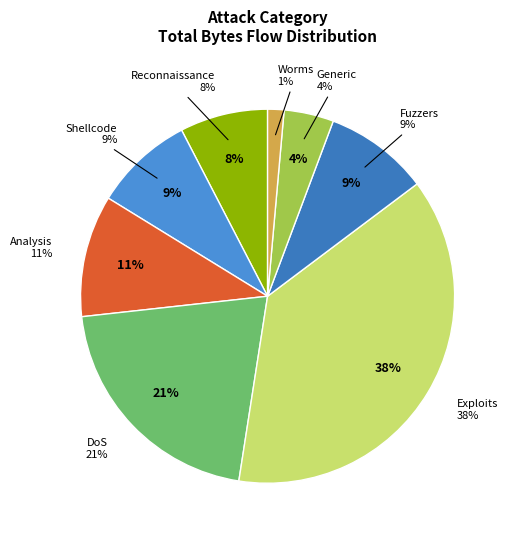

What percentage is the Fuzzers slice, to the nearest percent?

9%